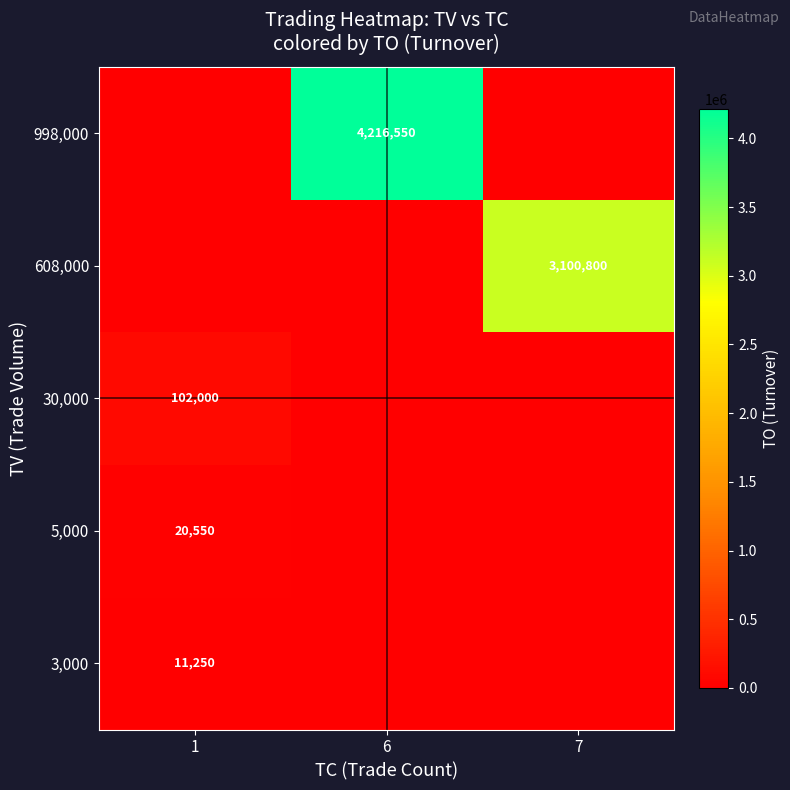

The 3,000 series shows 11250 at 1. True or false?

True